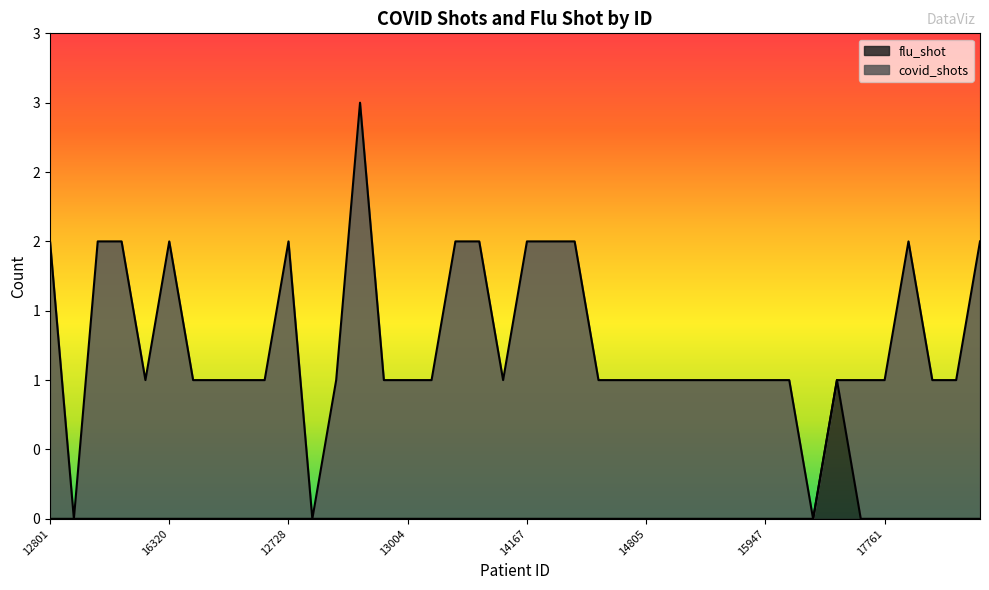

How many lines are shown in the chart?

1